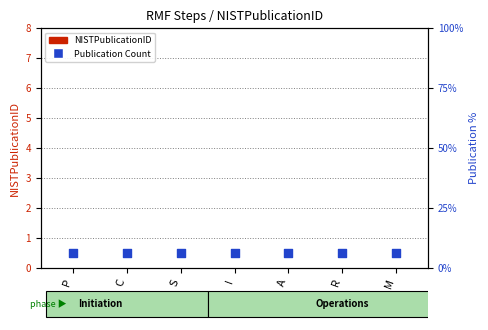

Which series contains the highest Y value?

Publication Count